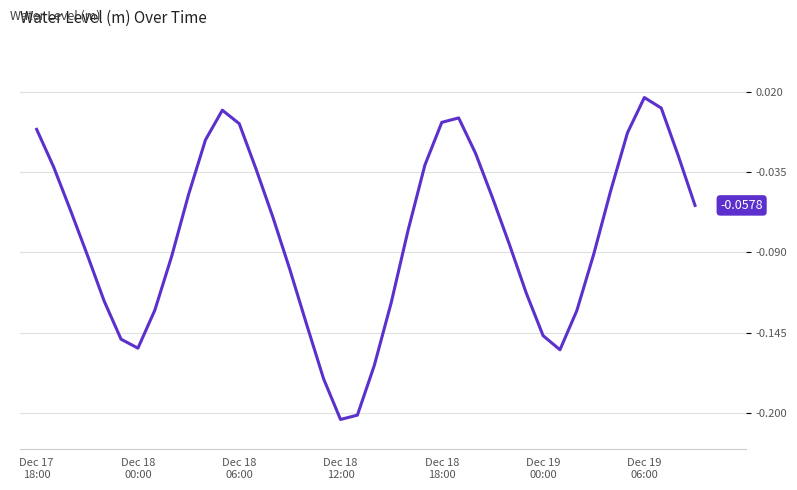

Is this an area chart (filled region under the line)?

No